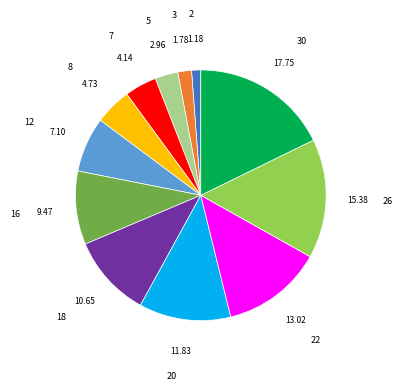

Which slice is the largest?

30